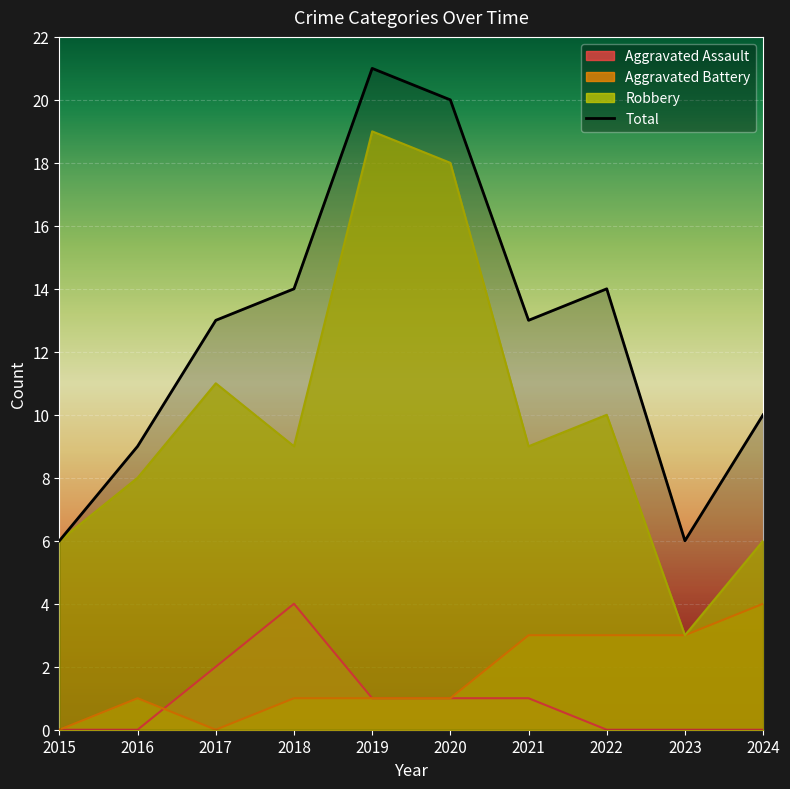

True or false: Aggravated Assault and Aggravated Battery intersect in this chart.

True